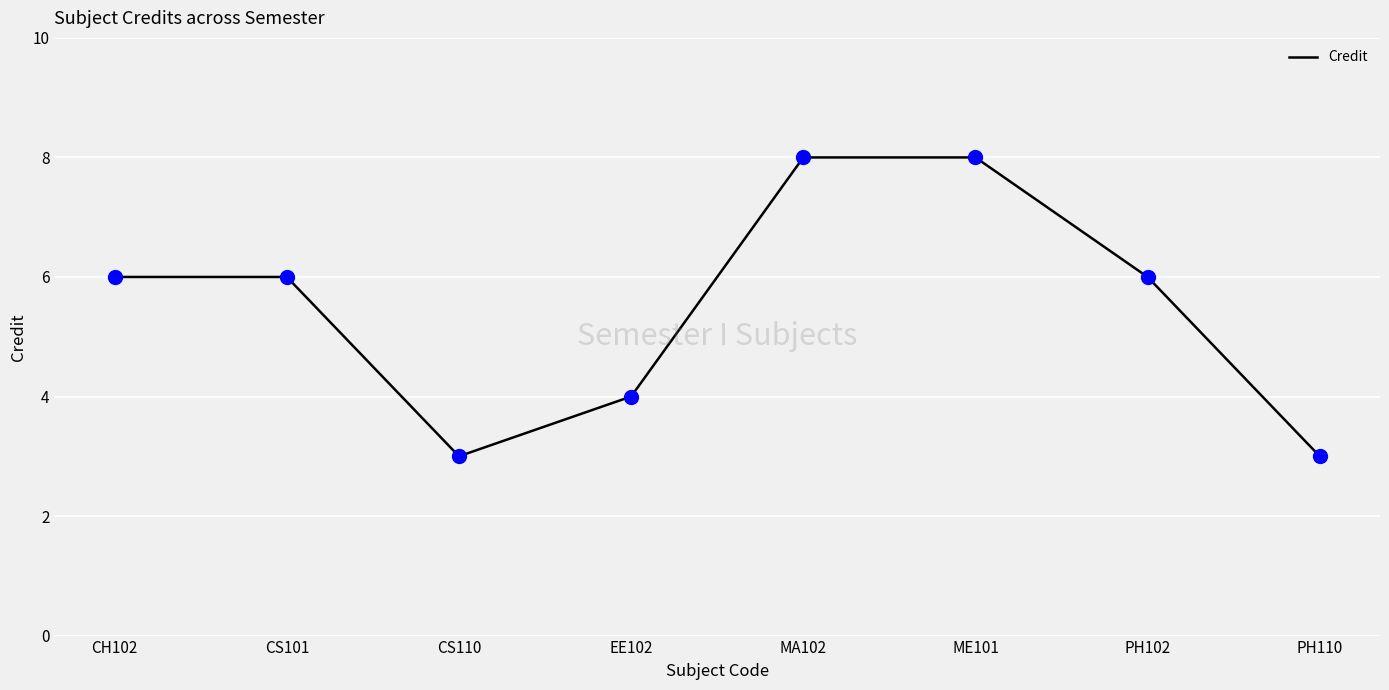

What is the ratio of the value at ME101 to the value at PH110?

2.7